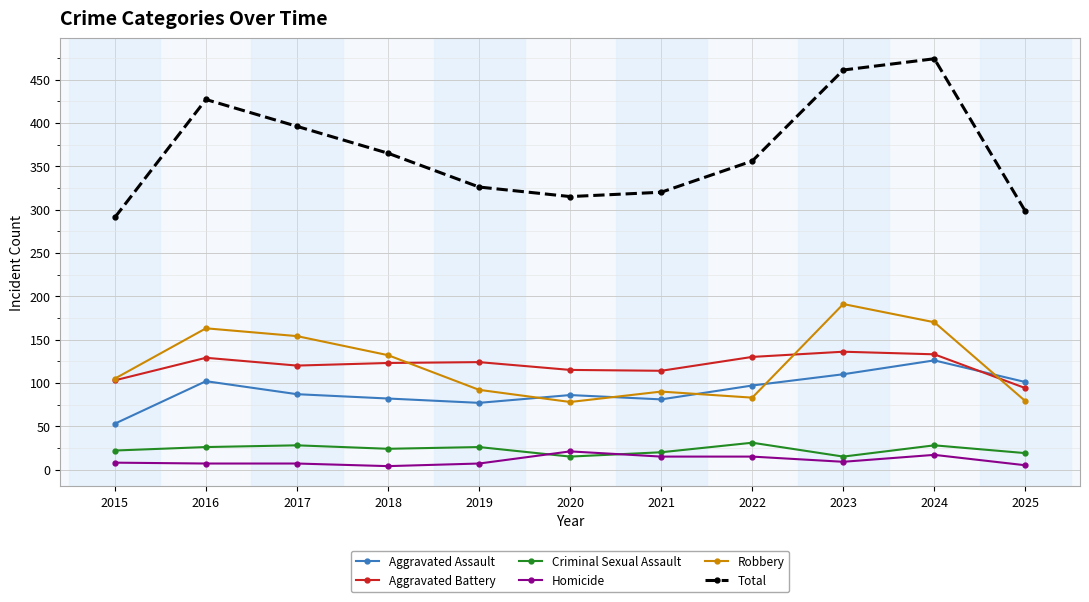

At which category is the sum across all series the highest?

2024